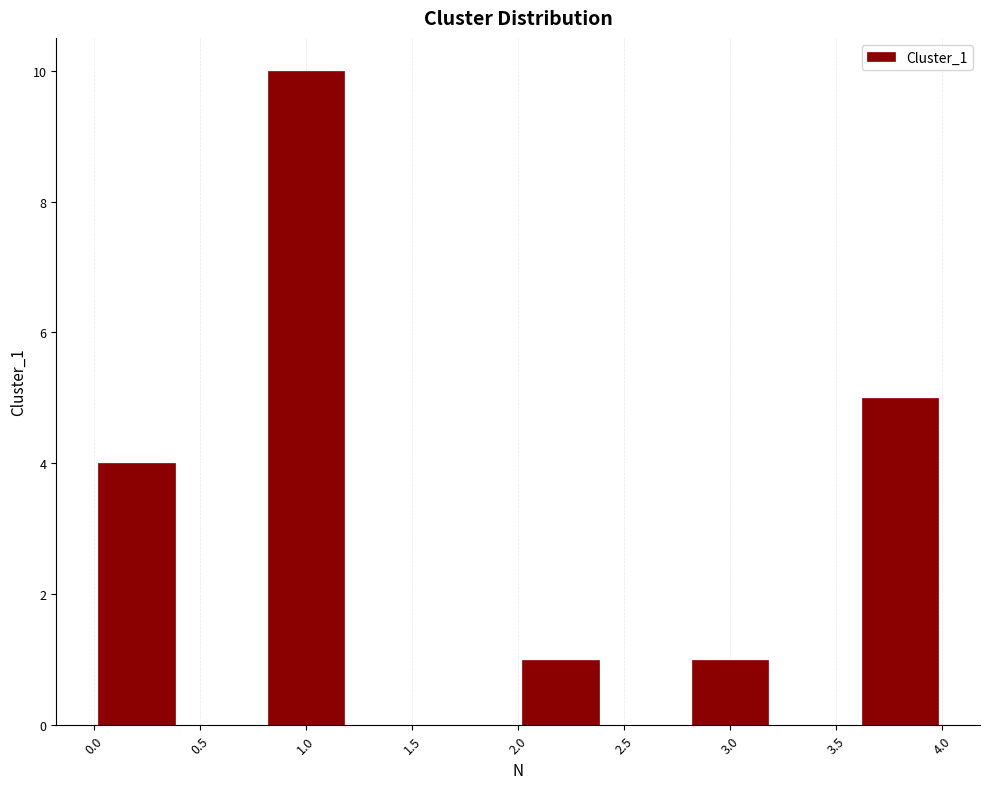

Which range on the x-axis has the tallest bar?

0.8 to 1.2